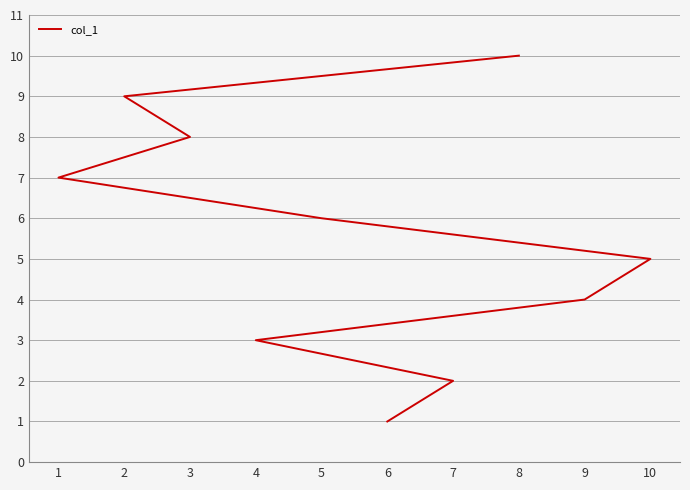

True or false: the data shows 2 at 7.

True